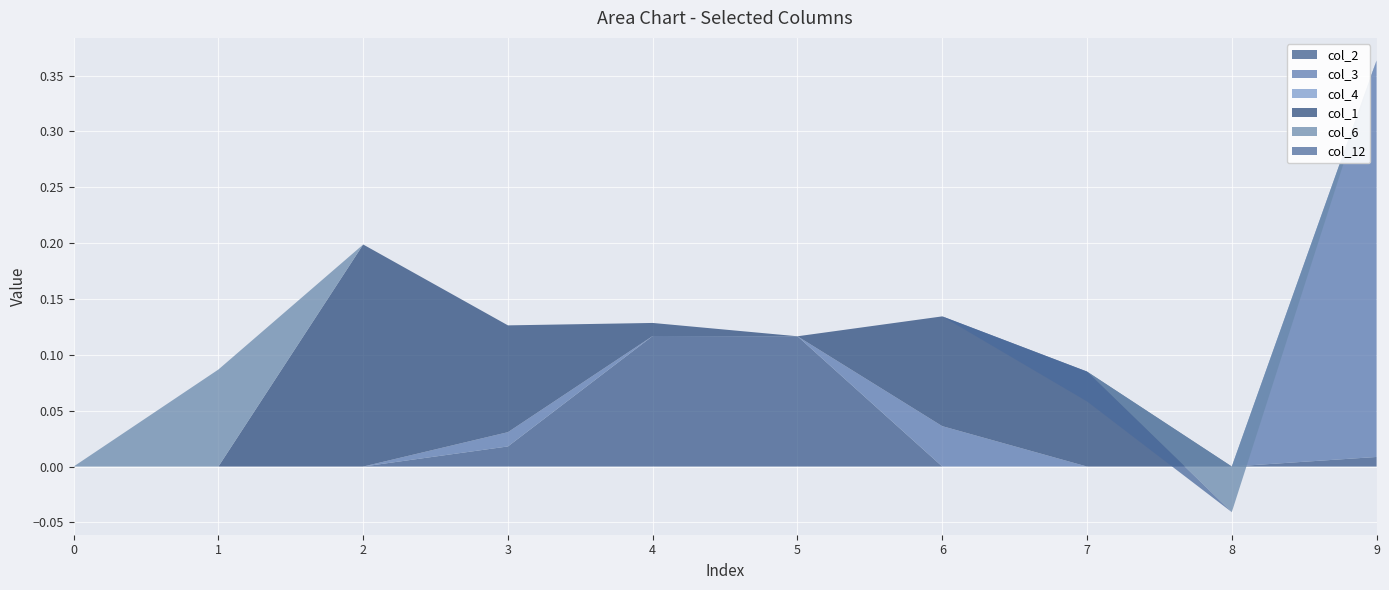

Reading left to right, what are all the values shown in this chart?

col_2: 0.0	0.0	0.0	0.0	0.1	0.1	0.0	0.0	0.0	0.0
col_3: 0.0	0.0	0.0	0.0	0.0	0.0	0.0	0.0	0.0	0.4
col_4: 0.0	0.0	0.0	0.0	0.0	0.0	0.0	0.0	0.0	0.0
col_1: 0.0	0.0	0.2	0.1	0.0	0.0	0.1	0.1	0.0	0.0
col_6: 0.0	0.1	0.0	0.0	0.0	0.0	0.0	0.0	-0.0	0.0
col_12: 0.0	0.0	0.0	0.0	0.0	0.0	0.0	-0.0	0.0	0.0